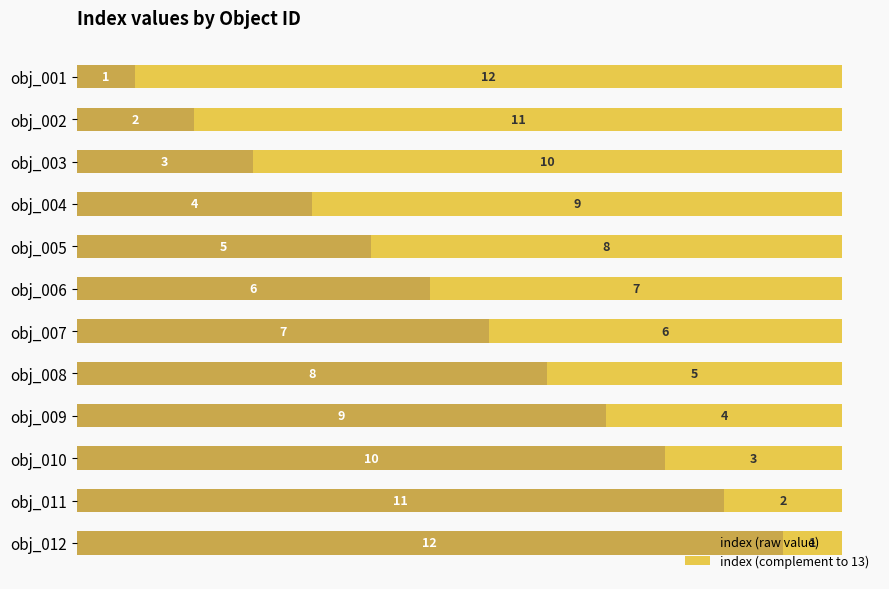

The value of index (raw value) at obj_003 is 1. True or false?

False